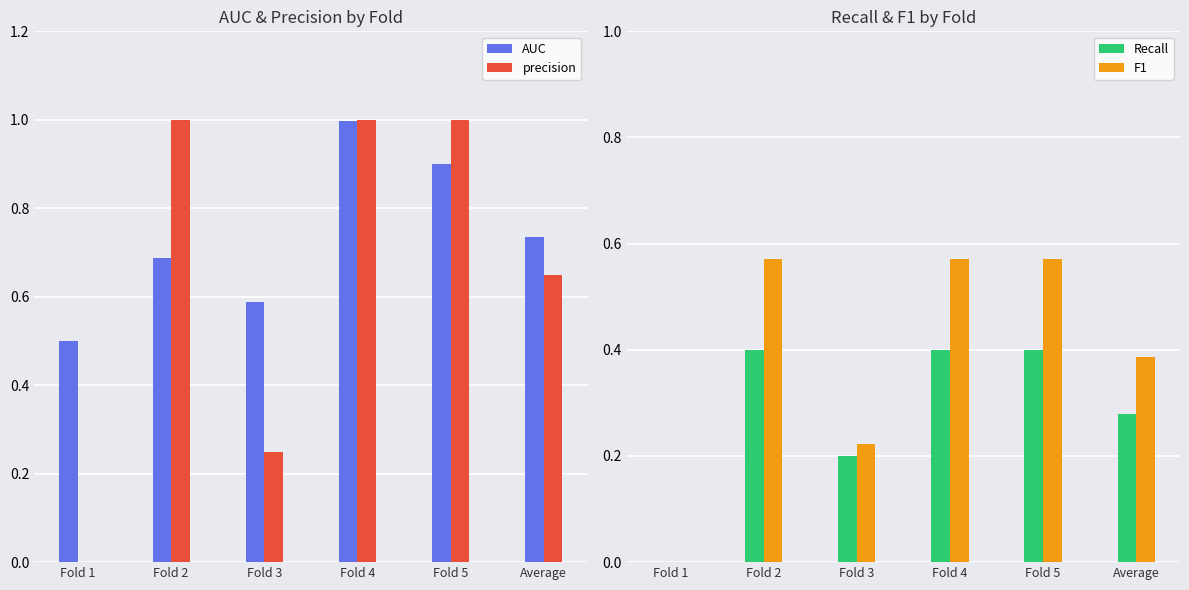

How many precision values are between 0 and 1?

6